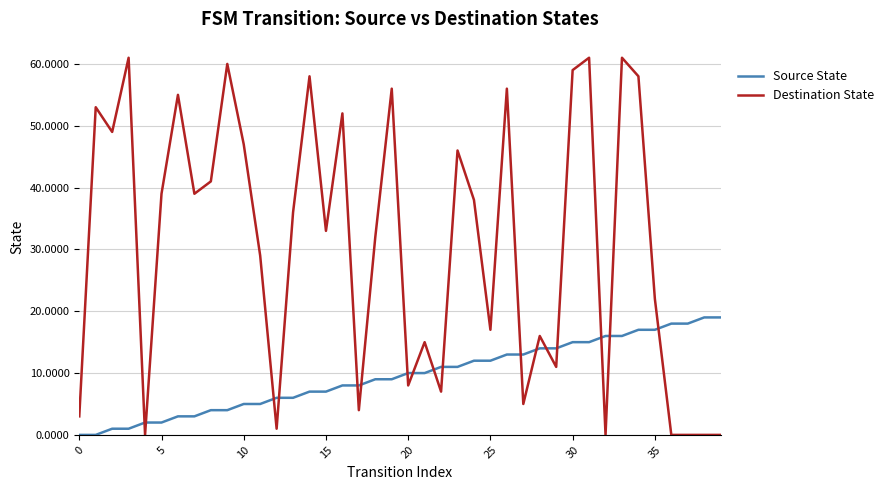

List the series in order of their peak value, highest first.

Destination State, Source State